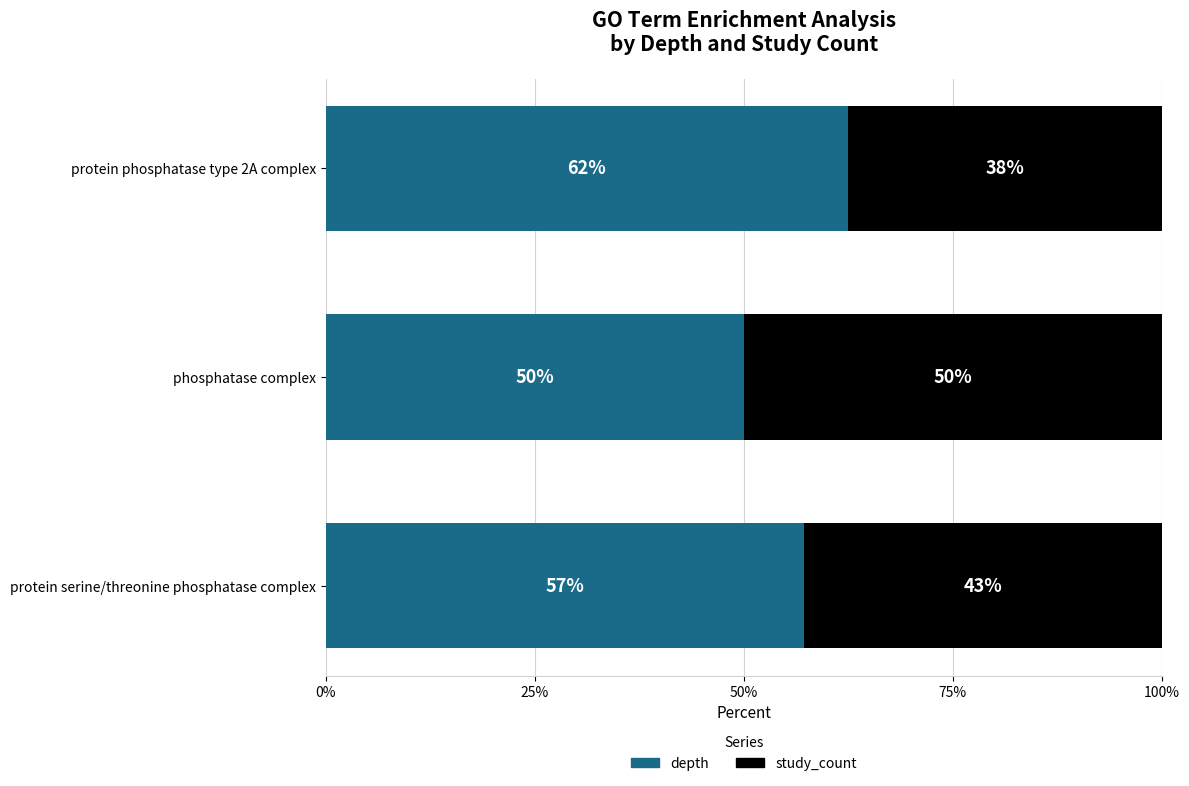

What is the total value across all series at protein phosphatase type 2A complex?

100.0